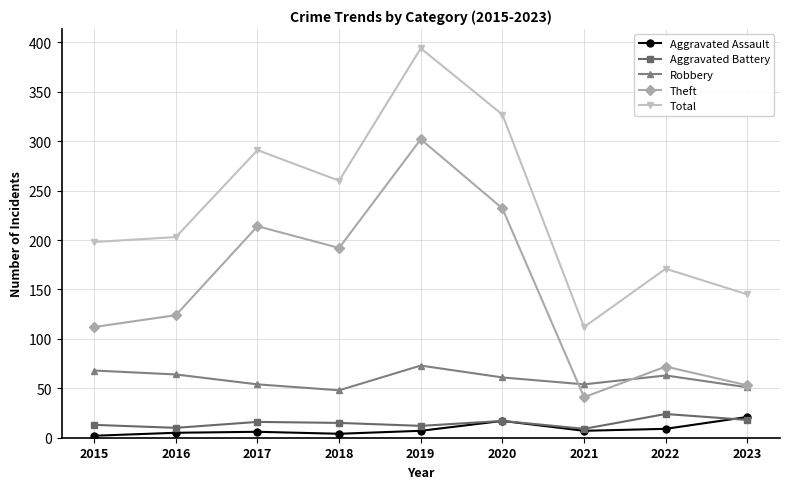

What is the value of the Robbery point at the 9th from the left?

51